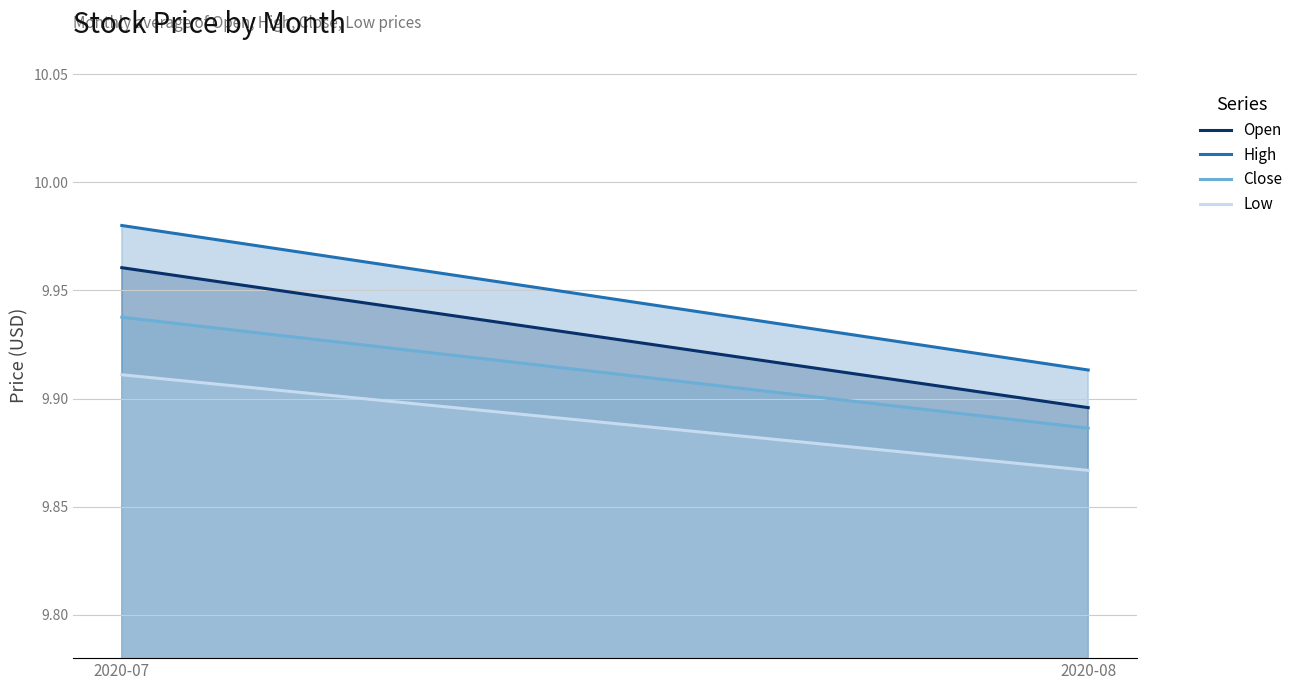

What is the sum of the Low values at 2020-07 and 2020-08?

19.8